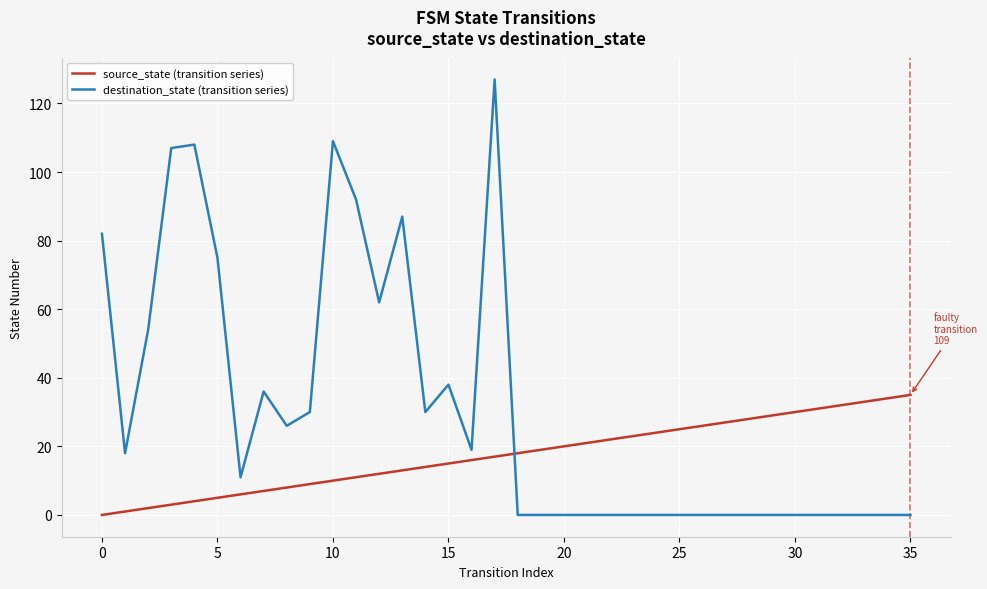

Which series has the largest range (max minus min)?

destination_state (transition series)